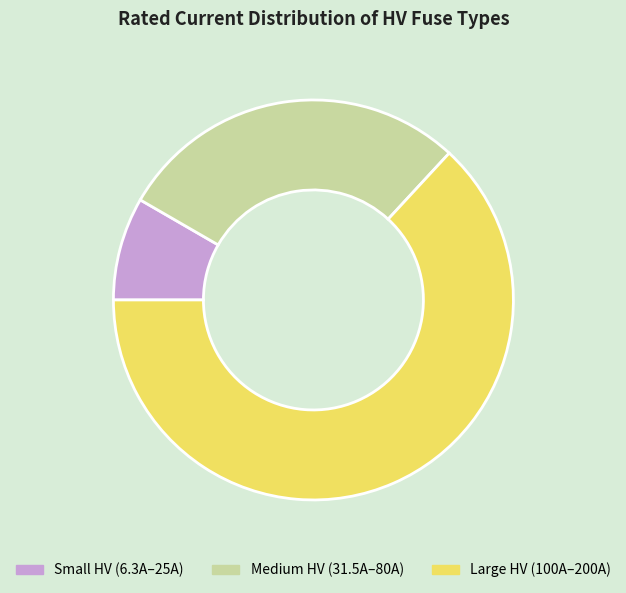

True or false: Medium HV (31.5A–80A) accounts for 29% of the total.

True